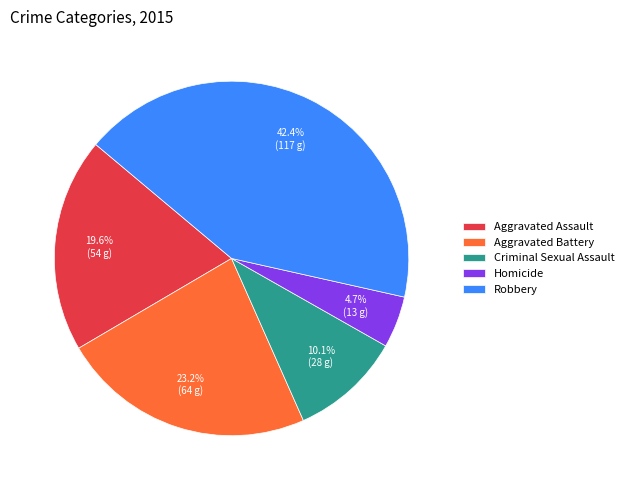

How many segments does this pie chart have?

5